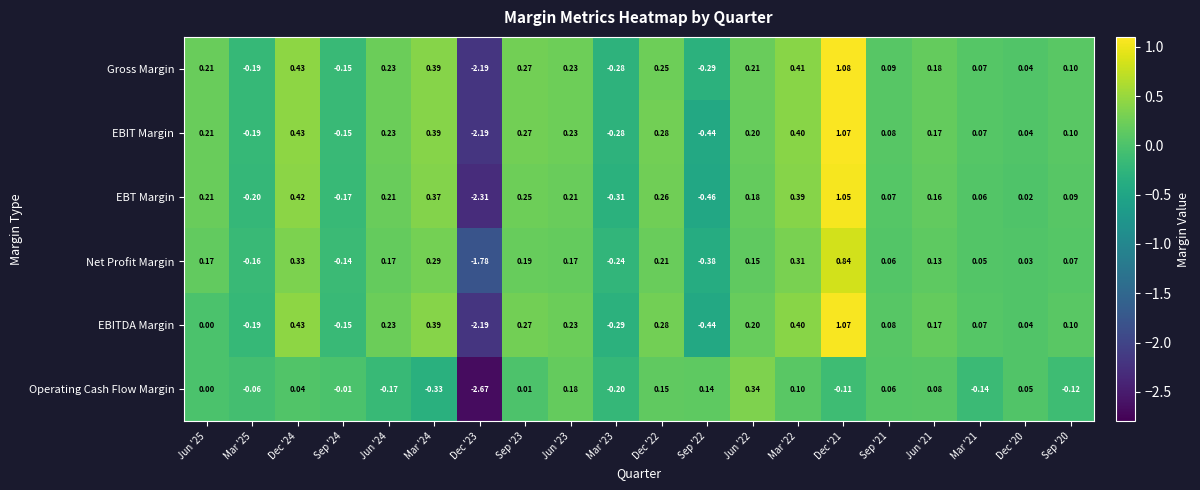

Which series has the largest total across all categories?

Gross Margin